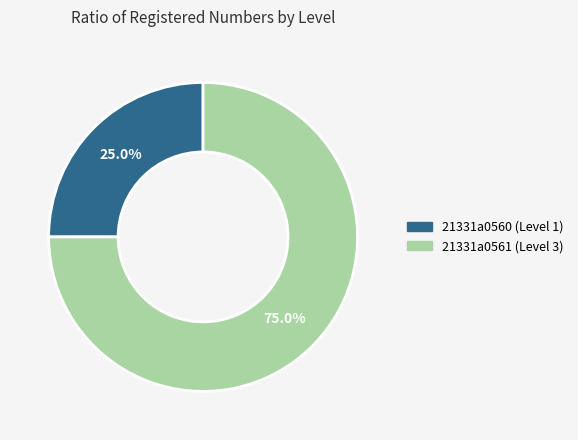

True or false: 21331a0561 accounts for 82% of the total.

False